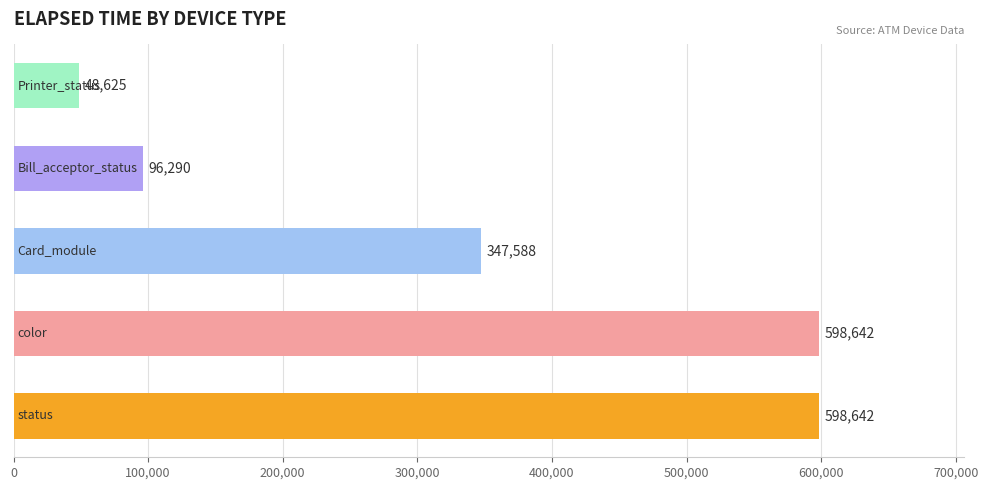

What is the smallest value displayed?

48625